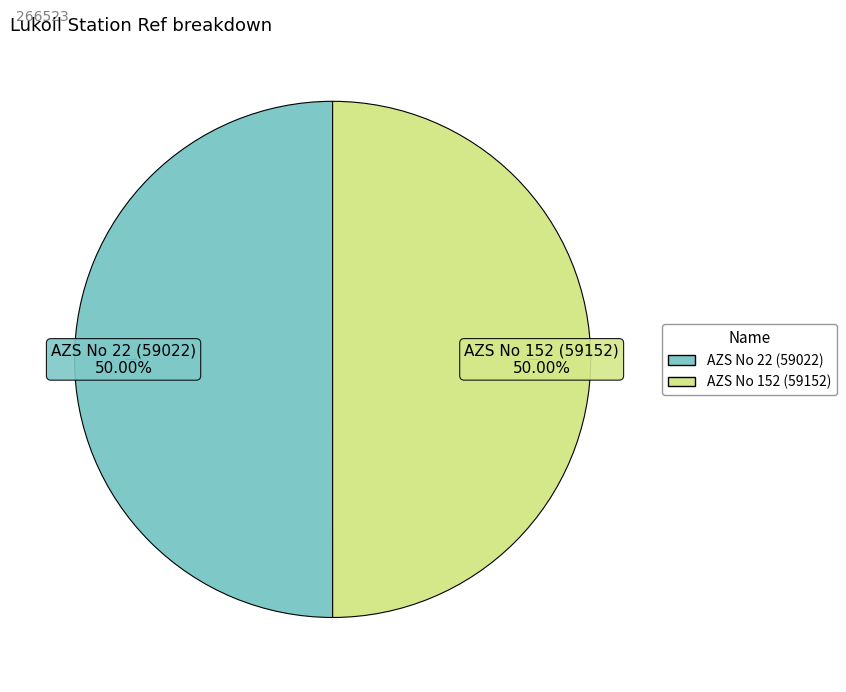

Do AZS No 22 (59022) and AZS No 152 (59152) together represent more than half of the pie?

Yes